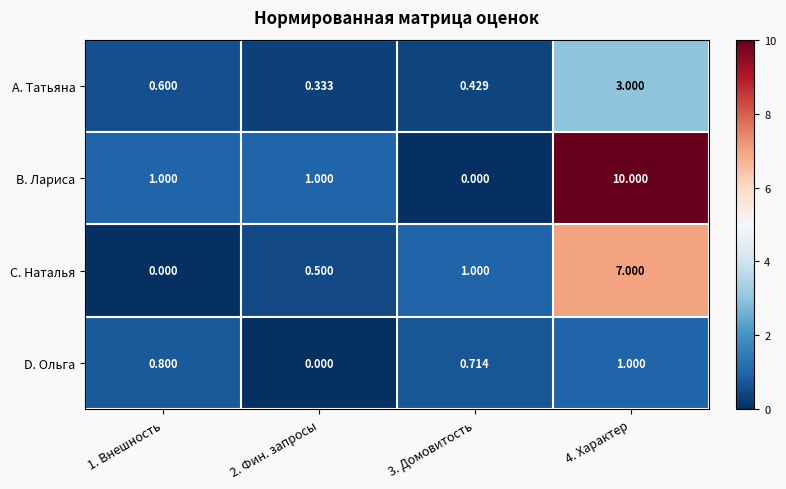

Rank the series by their maximum value, from lowest to highest.

D. Ольга, A. Татьяна, C. Наталья, B. Лариса